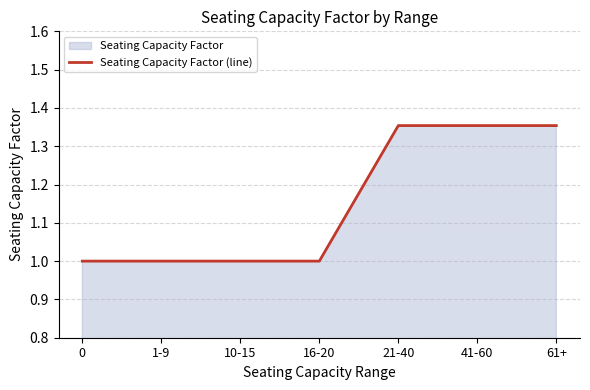

The value at 61+ is 0.9. True or false?

False